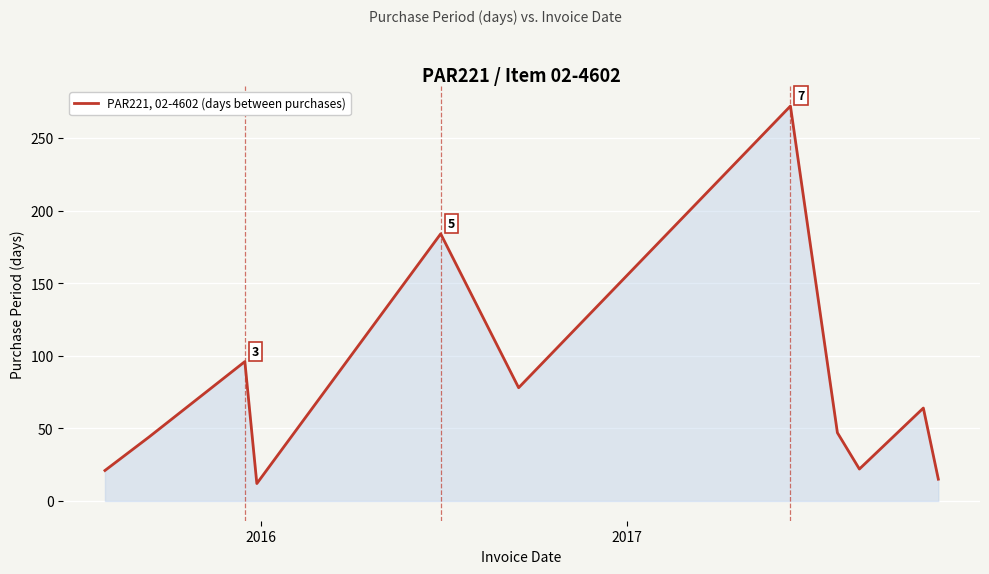

What is the difference between the maximum and minimum values?

260